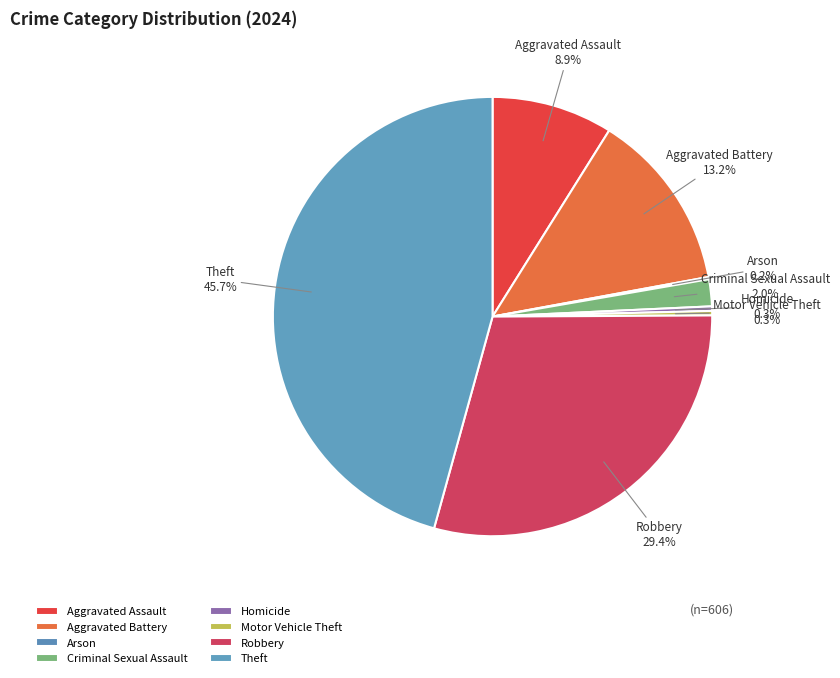

Between Robbery and Theft, which is larger?

Theft